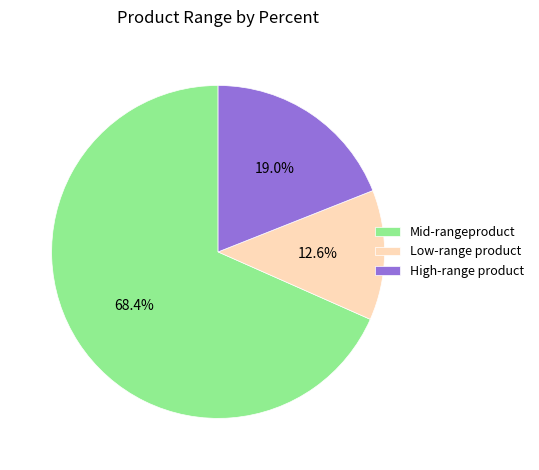

Rank the categories by value from highest to lowest.

Mid-rangeproduct, High-range product, Low-range product